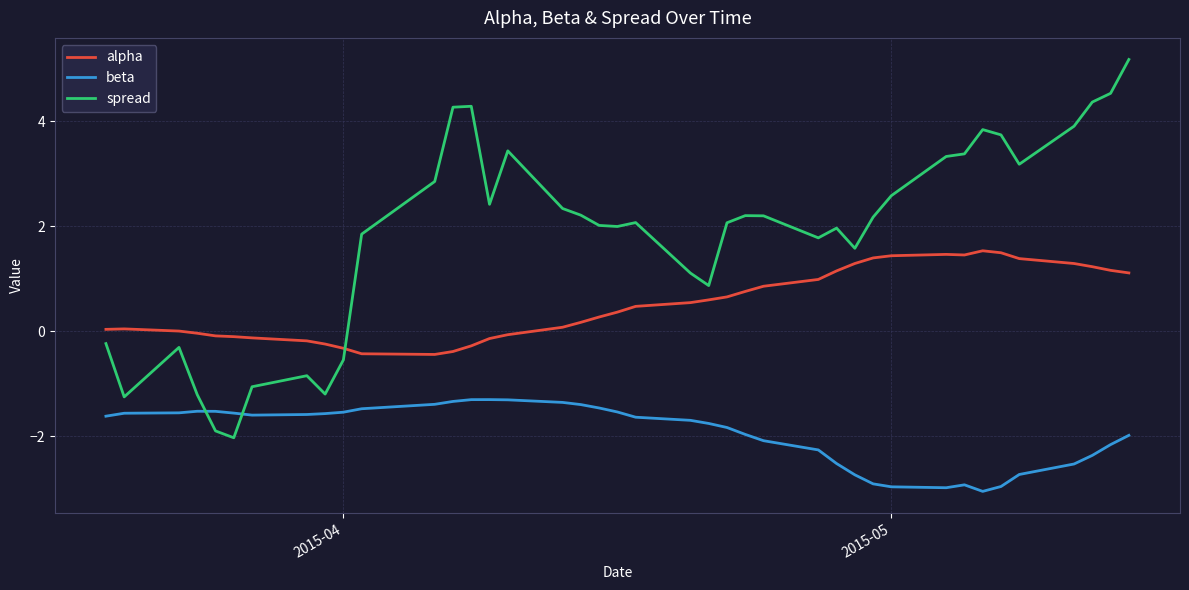

What is the average value of the beta series?

-1.9